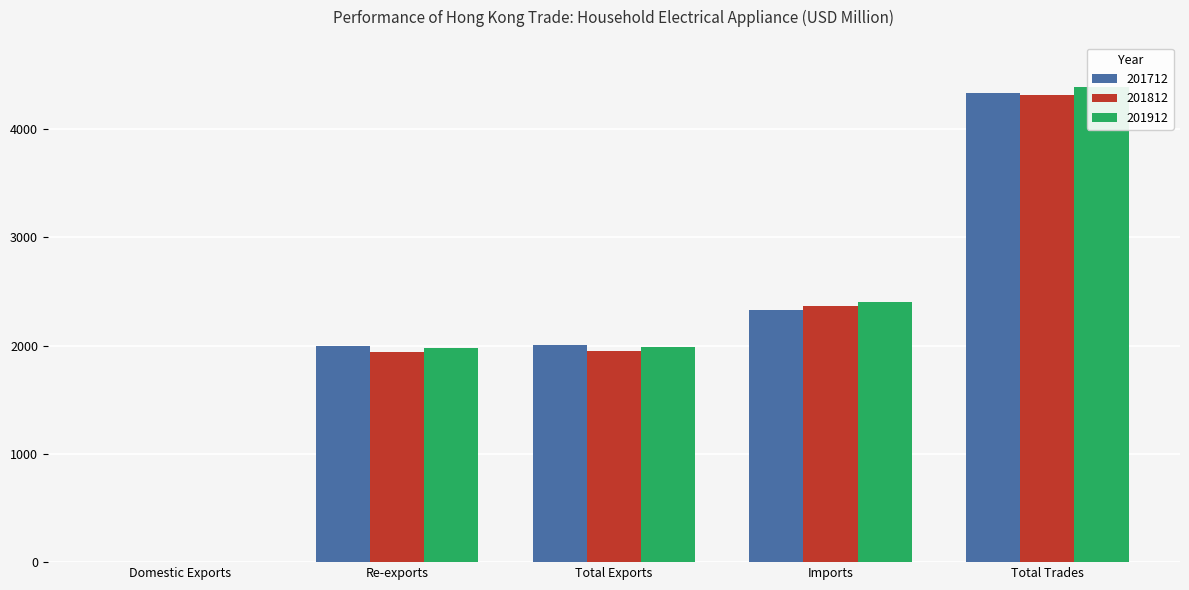

Rank the series by their maximum value, from highest to lowest.

201912, 201712, 201812